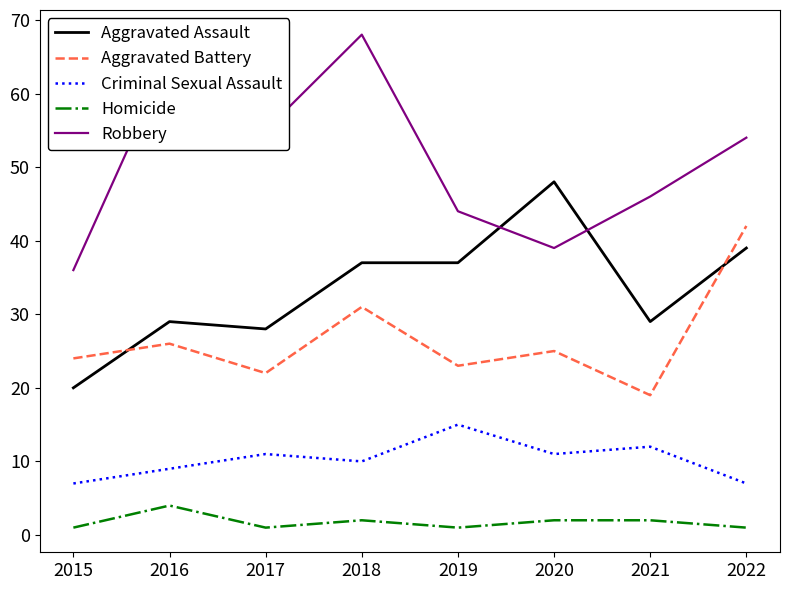

At which category does Homicide reach its first local valley?

2017